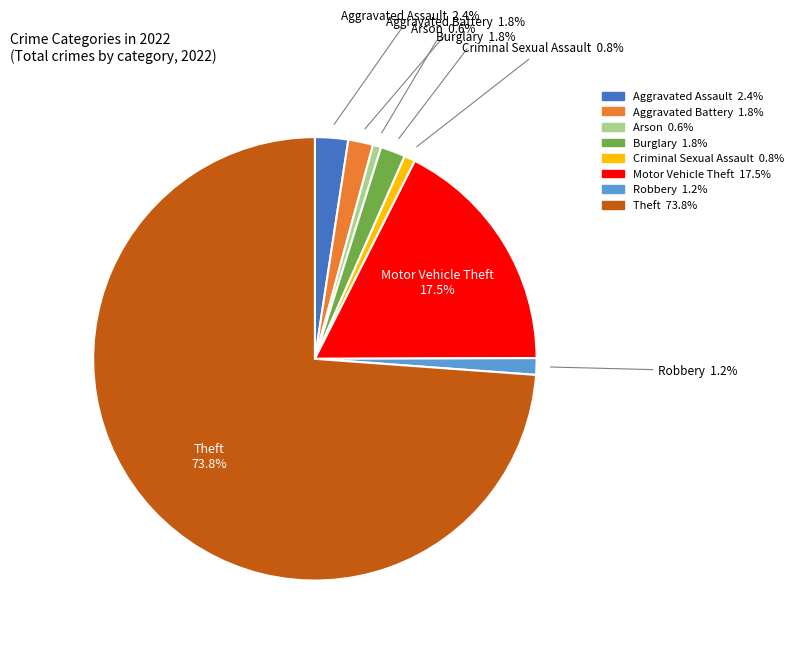

To the nearest percent, what is the difference between the Aggravated Battery and Criminal Sexual Assault slice percentages?

1%